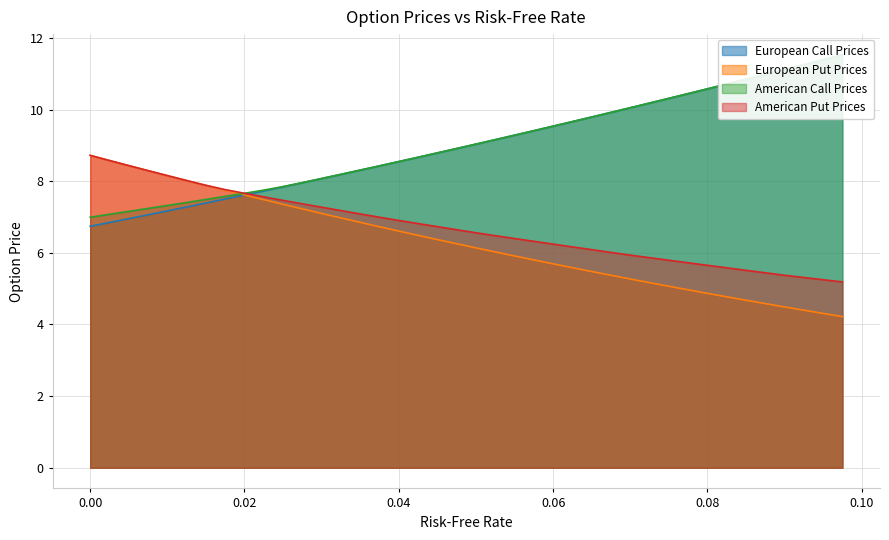

What is the highest value of the American Put Prices series?

8.7